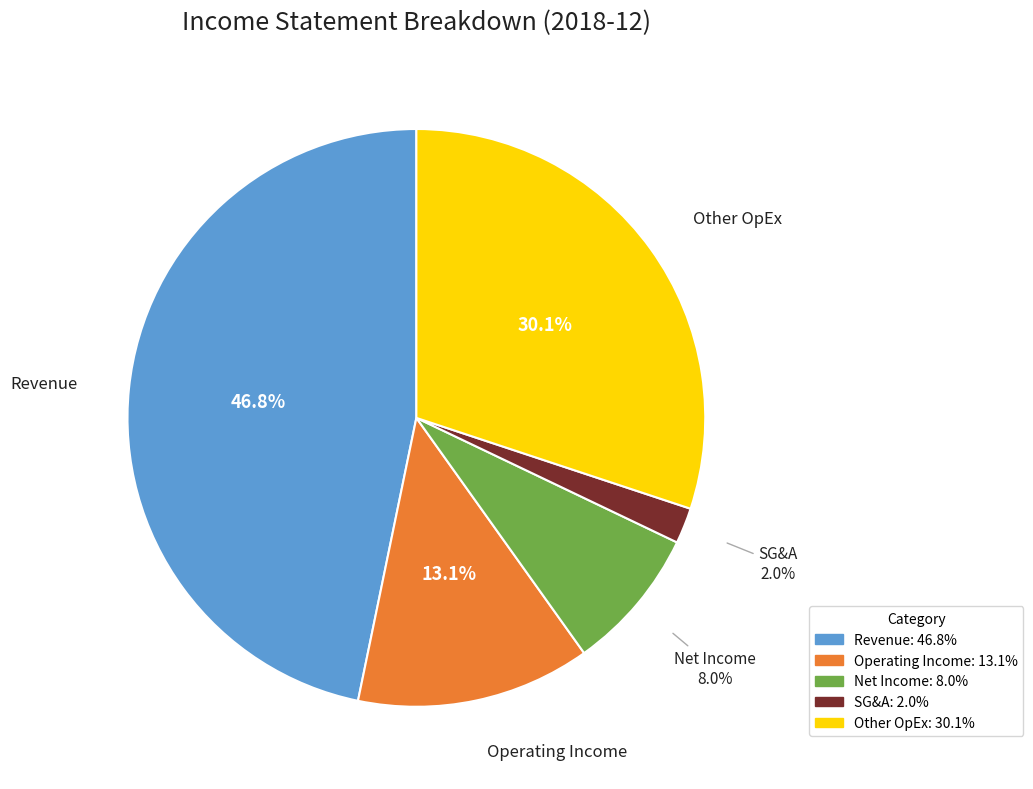

To the nearest percent, what is the difference between the largest and smallest slice percentages?

45%